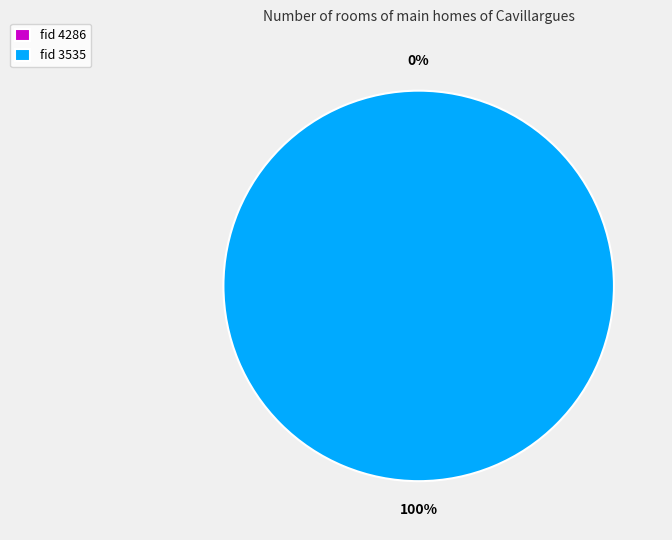

Is the sum of 4286 and 3535 greater than half?

Yes